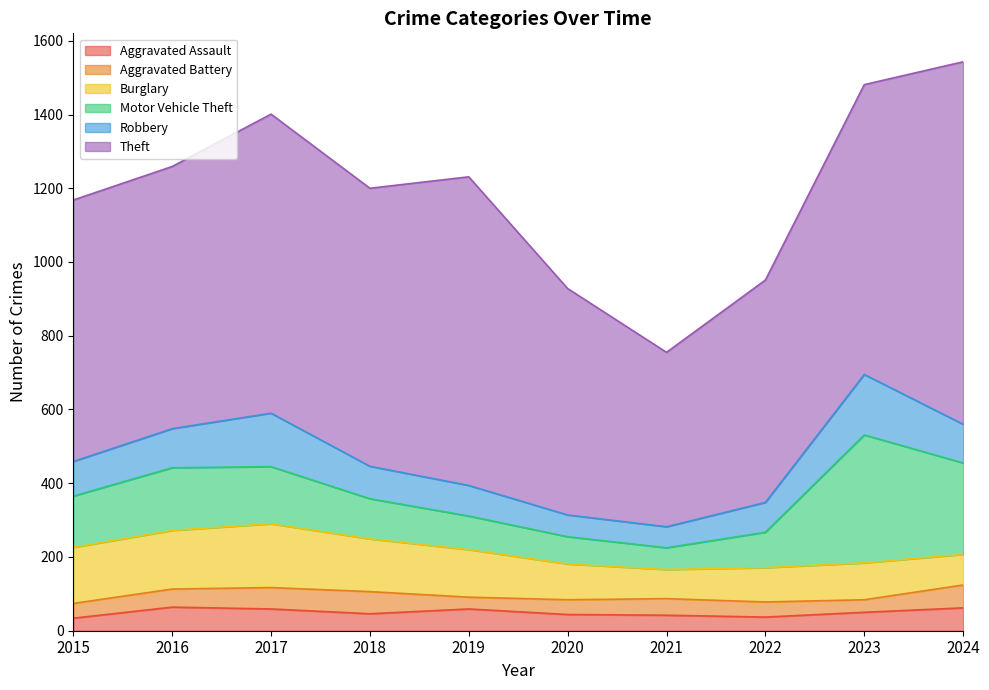

Which series has the largest total across all categories?

Theft